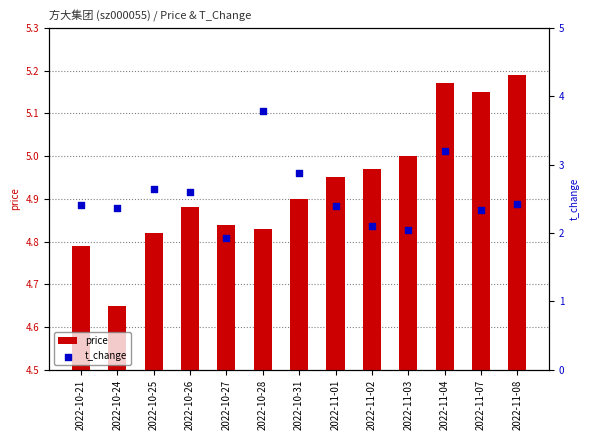

At how many categories does at least one series exceed 4?

13